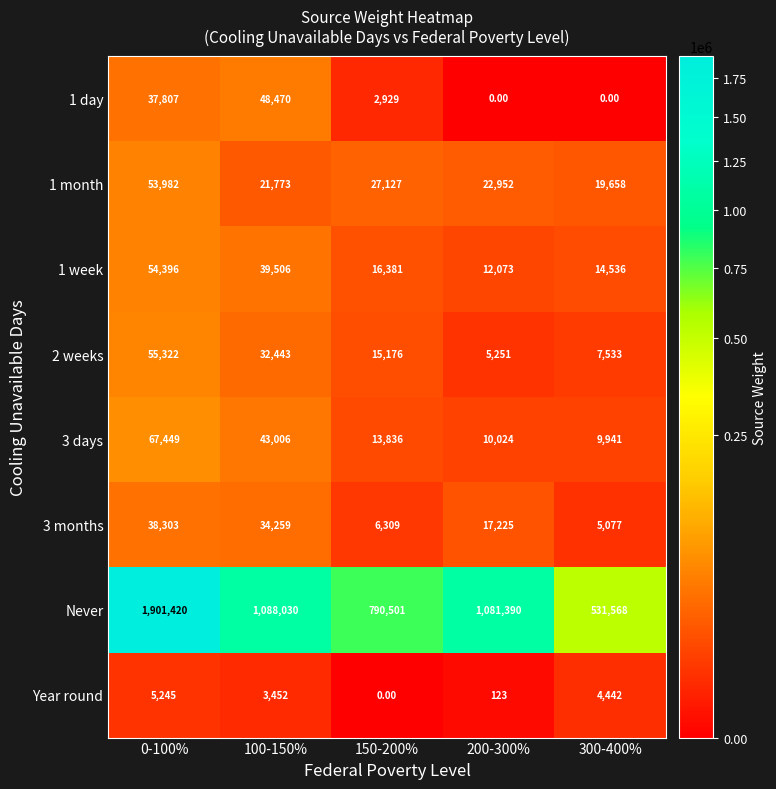

Which series has the largest total across all categories?

Never